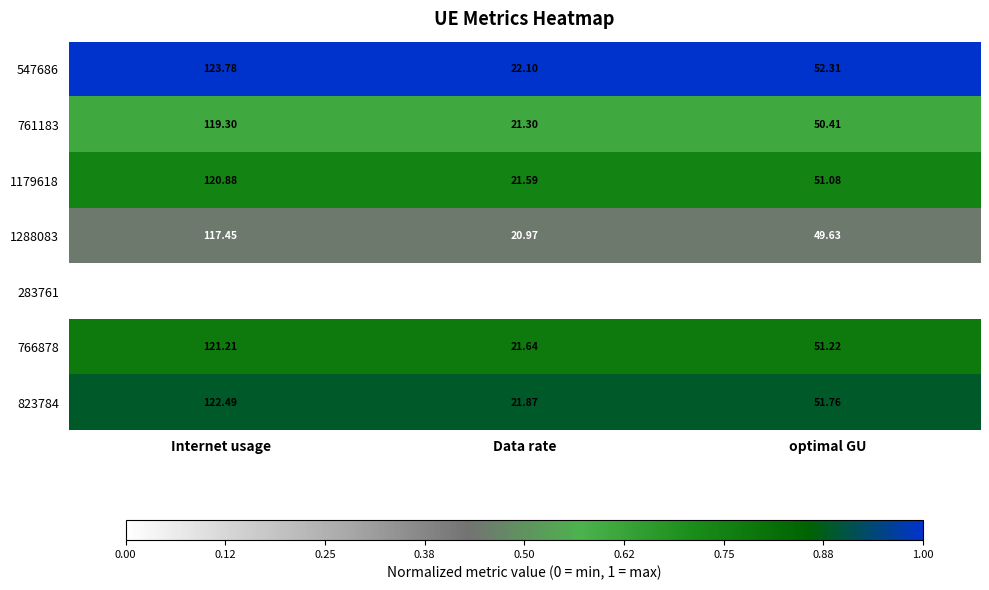

At which label does 761183 reach its minimum?

Data rate